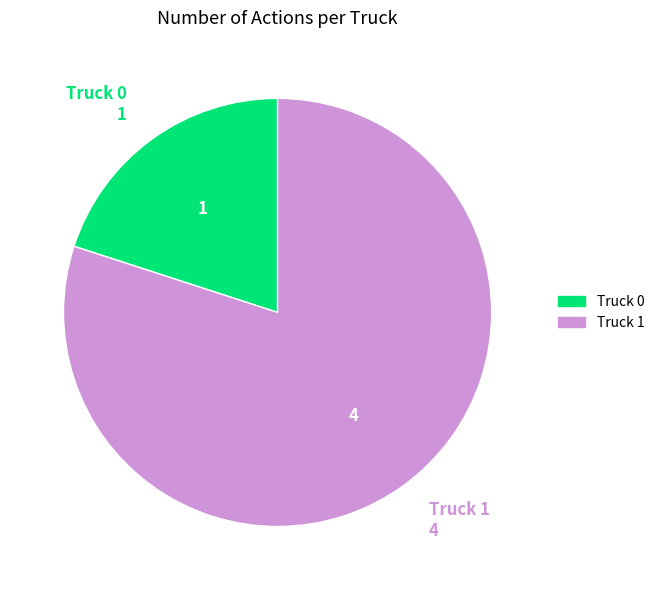

What is the ratio of the value at Truck 1 to the value at Truck 0?

4.0